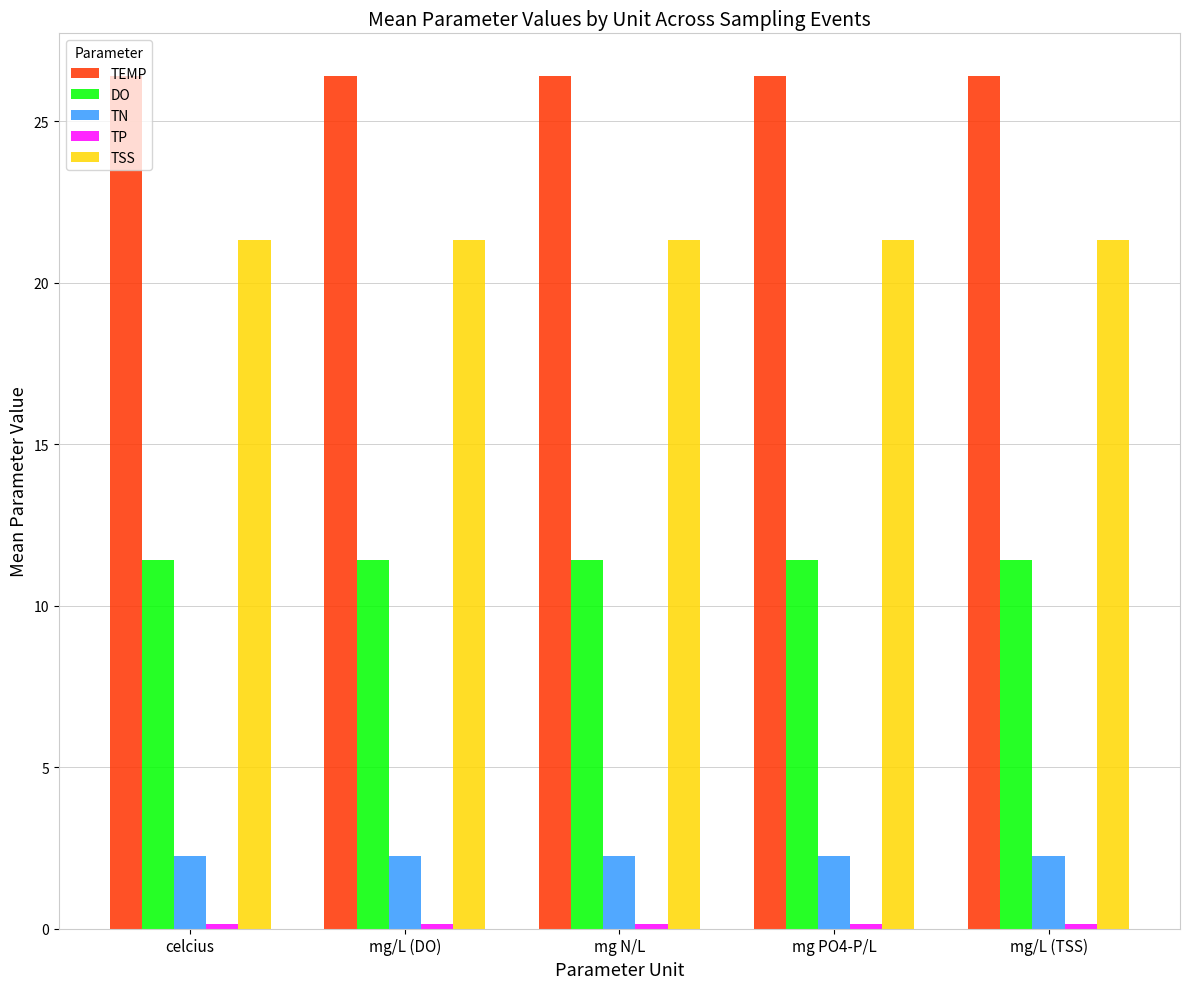

What is the label of the 2nd bar from the right?

mg PO4-P/L